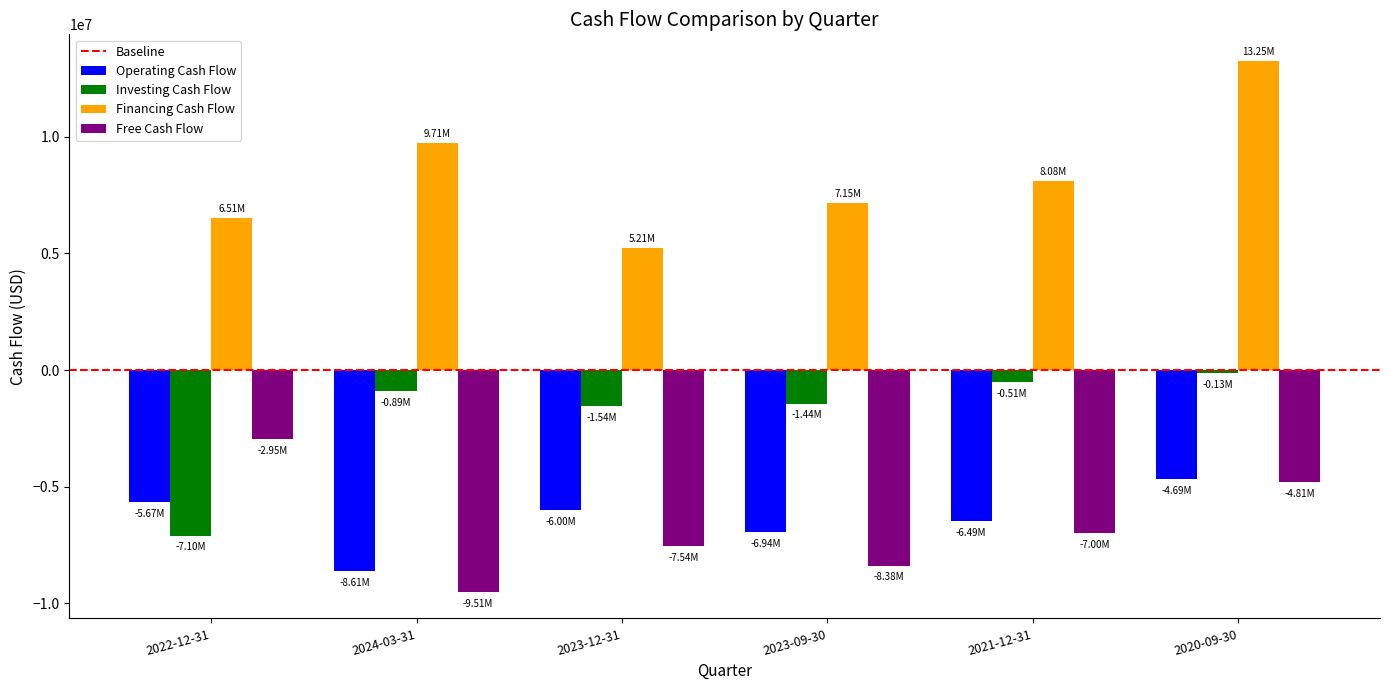

What is the value of the Investing Cash Flow bar at the 3rd from the left?

-1539000